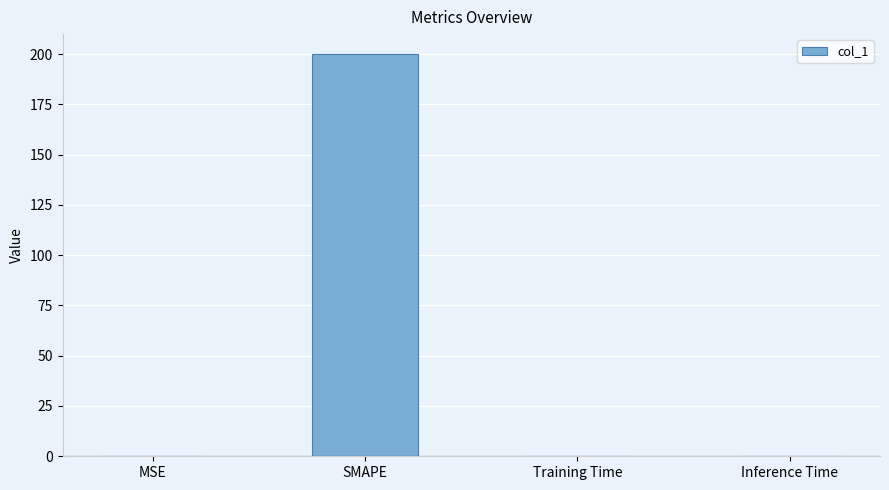

Are the bars grouped side by side (vs. stacked)?

No